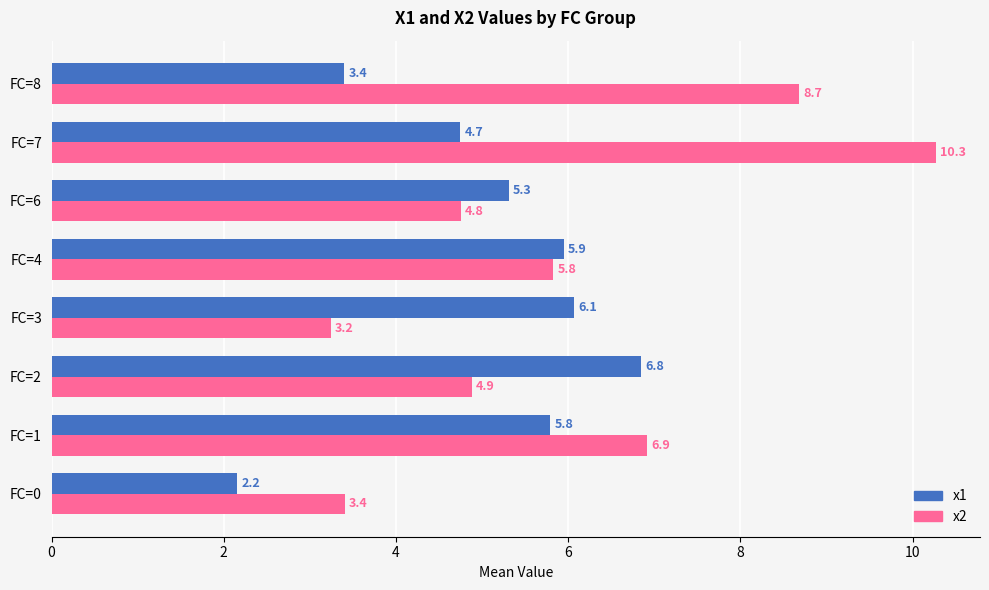

Which series changed the most between FC=2 and FC=6?

x1